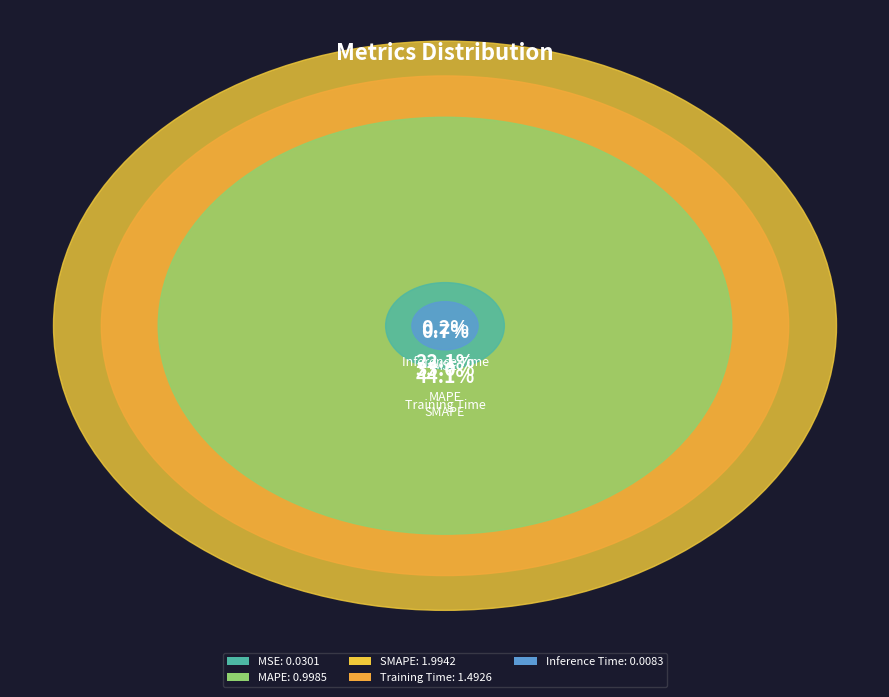

Rank the categories by value from lowest to highest.

Inference Time, MSE, MAPE, Training Time, SMAPE